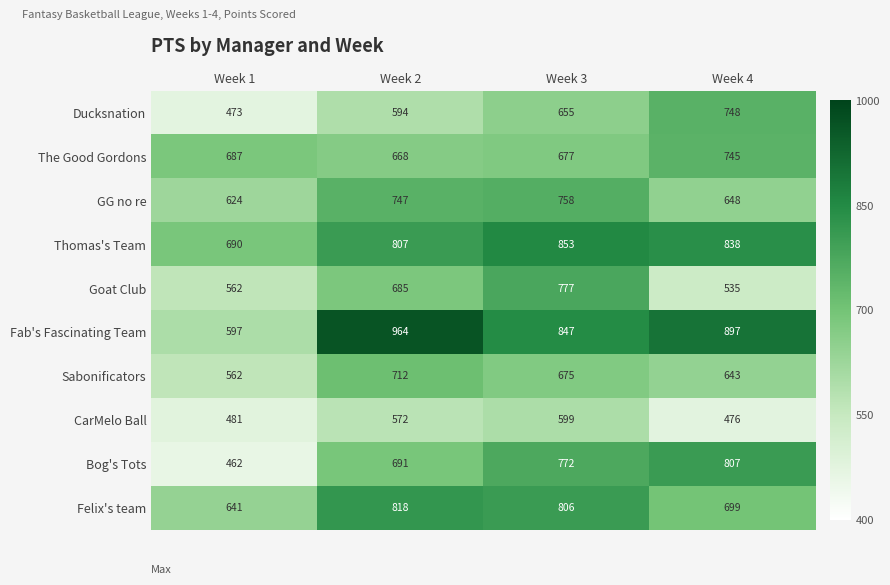

Rank the series by their maximum value, from highest to lowest.

Fab's Fascinating Team, Thomas's Team, Felix's team, Bog's Tots, Goat Club, GG no re, Ducksnation, The Good Gordons, Sabonificators, CarMelo Ball